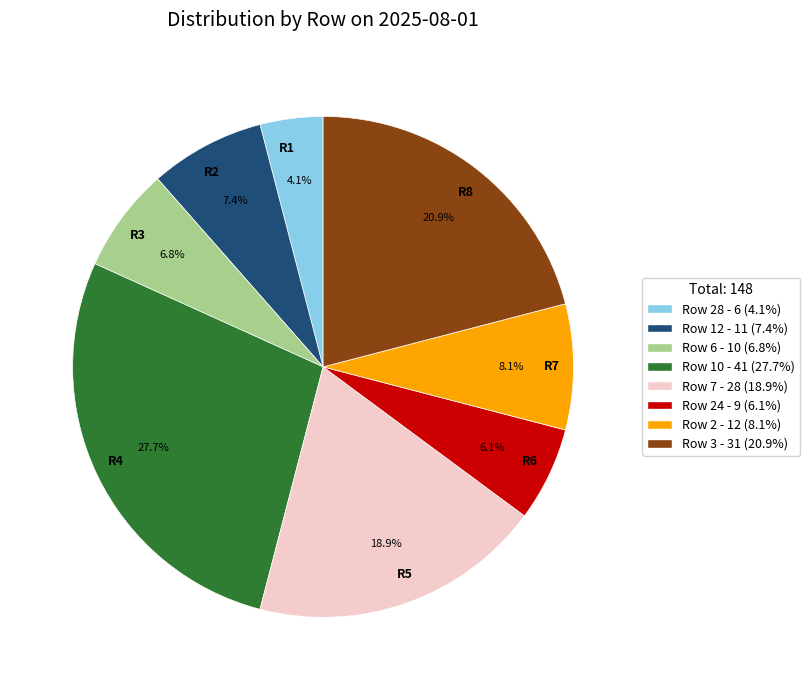

Which slice is the largest?

Row 10 - 41 (27.7%)